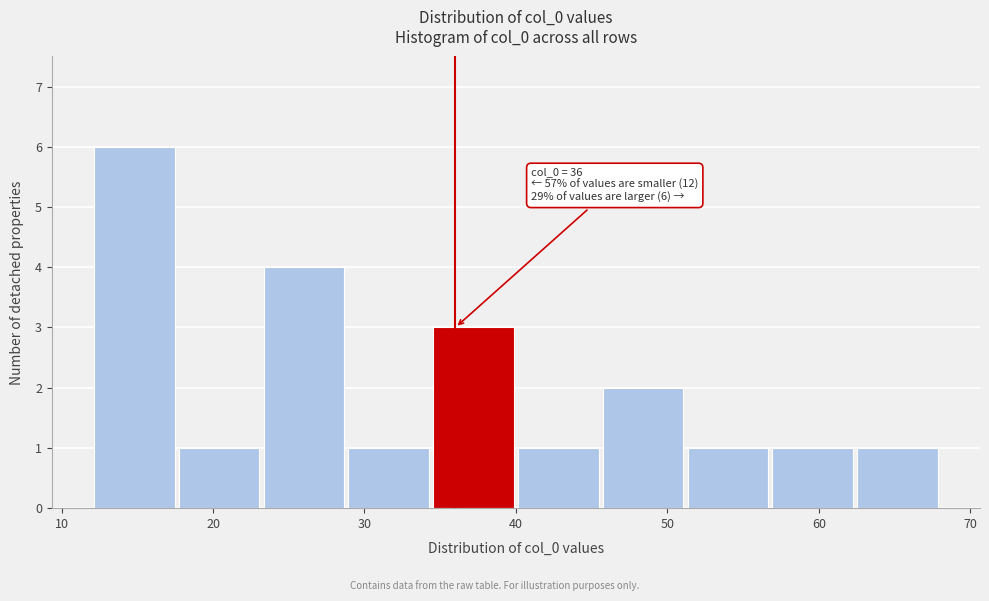

Over which range of the x-axis is the bar tallest?

12.0 to 17.6